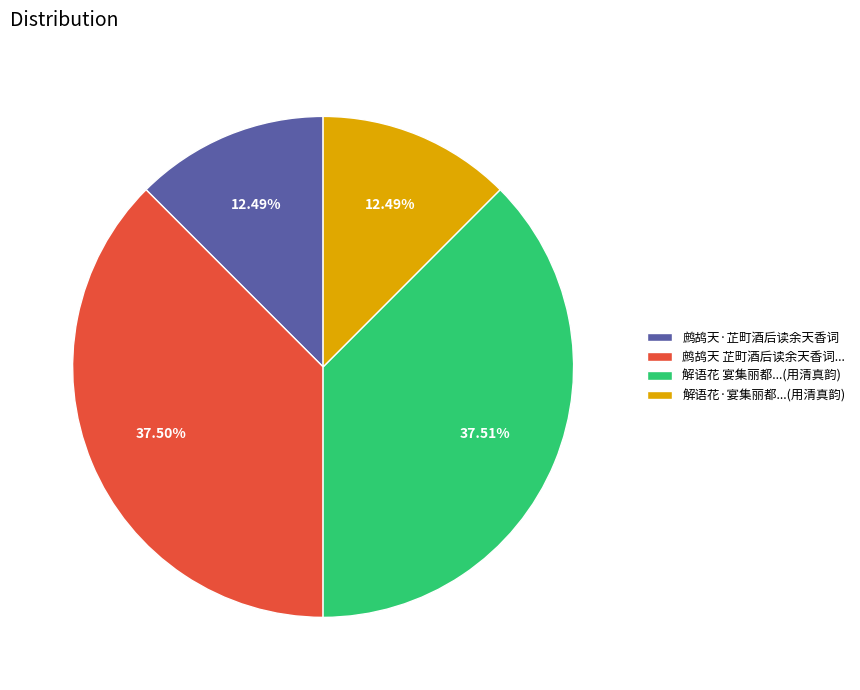

Is there a majority slice in this chart?

No